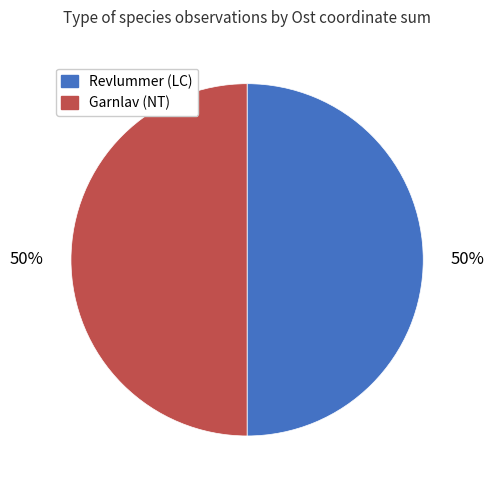

Is the sum of Revlummer (LC) and Garnlav (NT) greater than half?

Yes